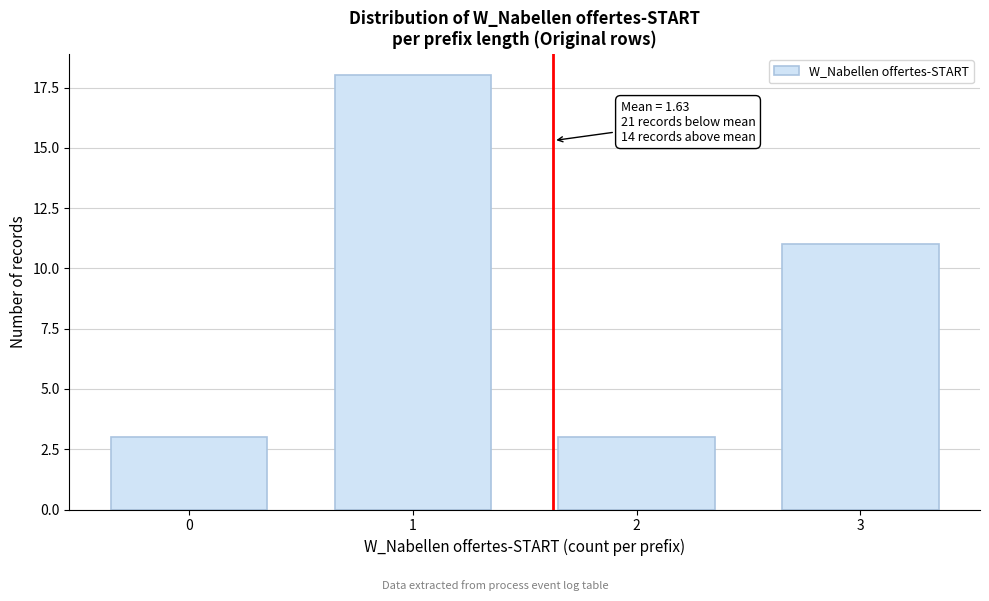

Reading right to left, what are all the values shown in this chart?

11	3	18	3